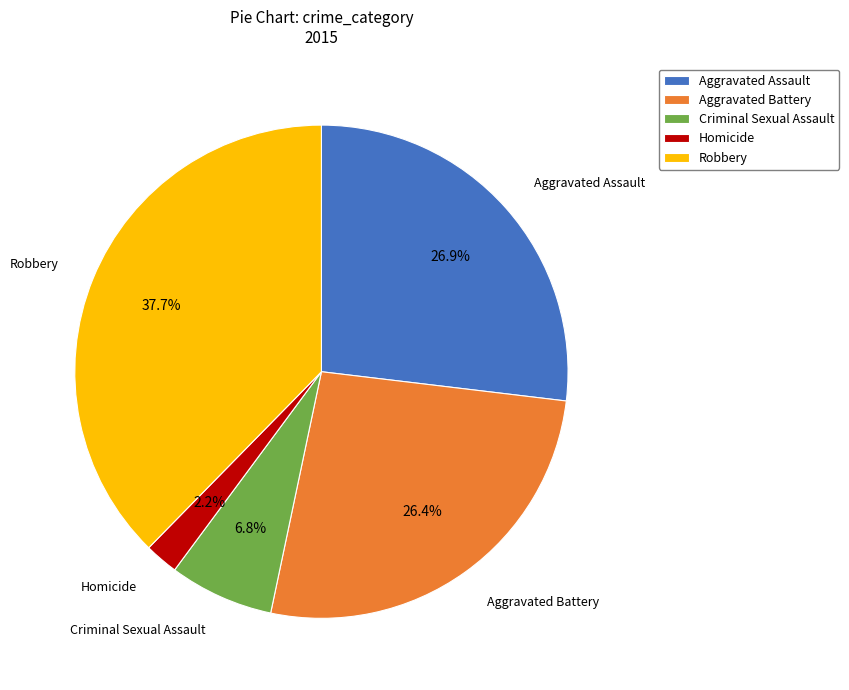

What is the ratio of the value at Robbery to the value at Aggravated Assault?

1.4